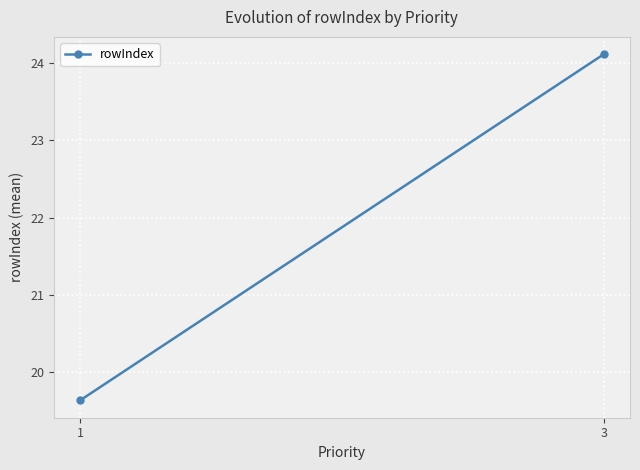

What is the change in value from 1 to 3?

+4.5